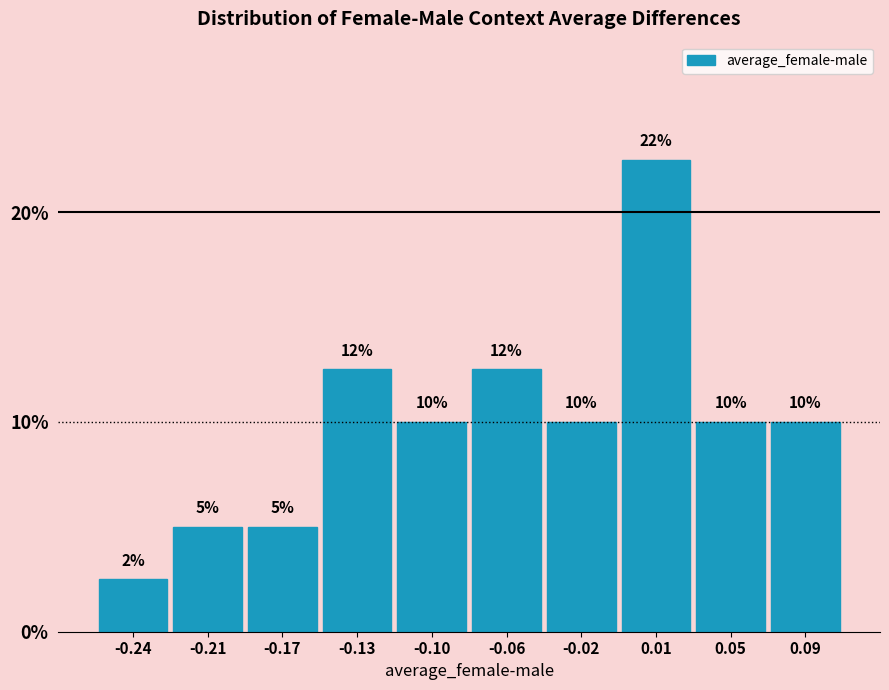

What is the ratio of the value at 0.01 to the value at -0.02?

2.2